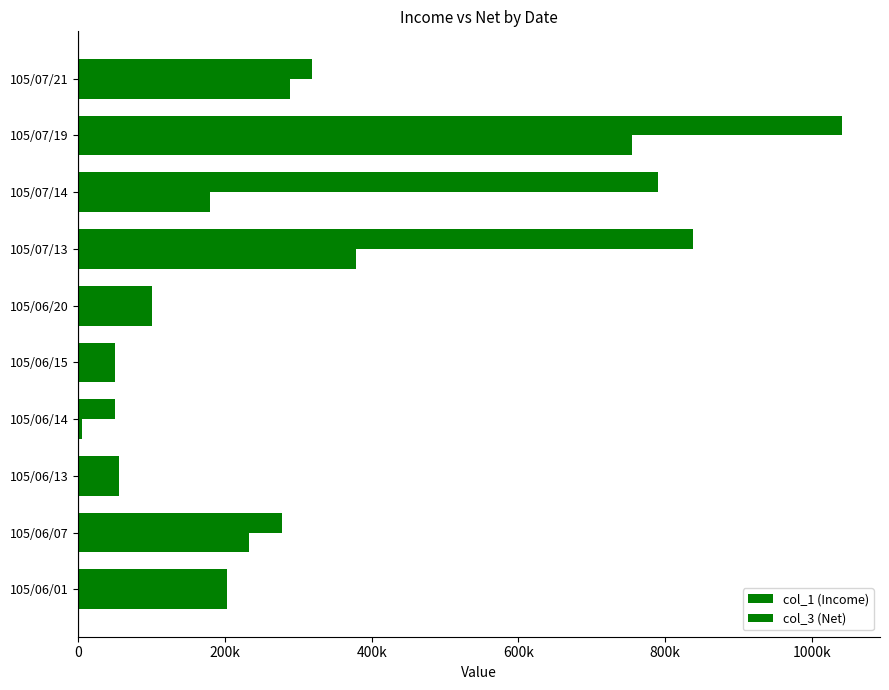

How many values in the col_3 (Net) series exceed 202000?

4